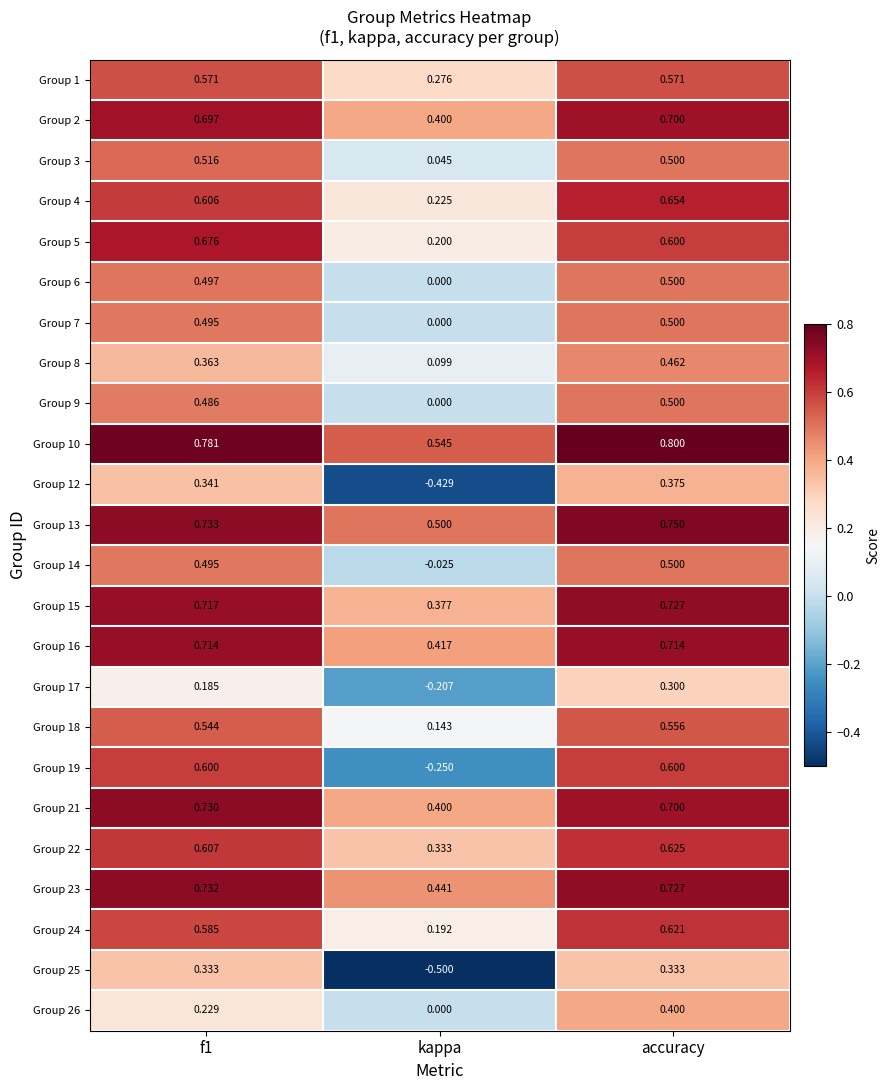

At which category is the sum across all series the highest?

accuracy